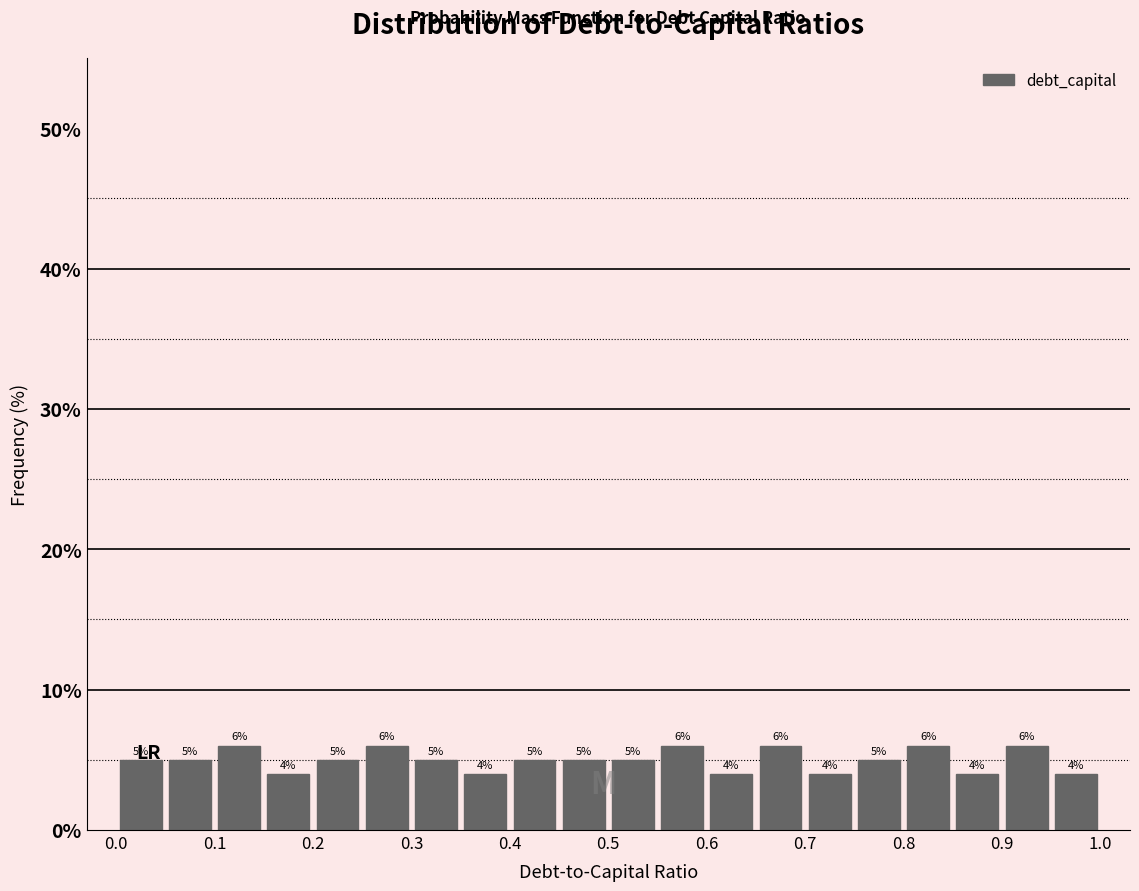

Reading left to right, transcribe this chart: for each bar, give the range it covers on the x-axis and its height.

0.00 to 0.05: 5
0.05 to 0.10: 5
0.10 to 0.15: 6
0.15 to 0.20: 4
0.20 to 0.25: 5
0.25 to 0.30: 6
0.30 to 0.35: 5
0.35 to 0.40: 4
0.40 to 0.45: 5
0.45 to 0.50: 5
0.50 to 0.55: 5
0.55 to 0.60: 6
0.60 to 0.65: 4
0.65 to 0.70: 6
0.70 to 0.75: 4
0.75 to 0.80: 5
0.80 to 0.85: 6
0.85 to 0.90: 4
0.90 to 0.95: 6
0.95 to 1.00: 4